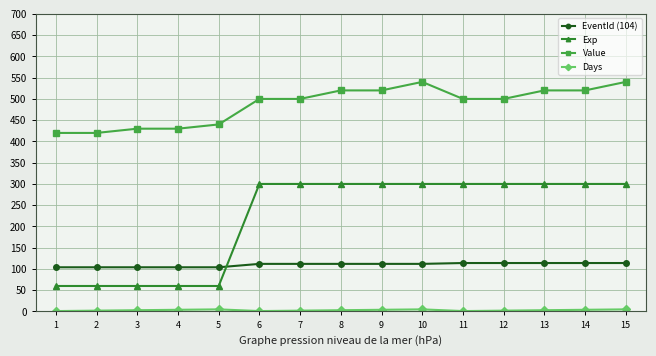

Which series has the widest spread of values?

Exp